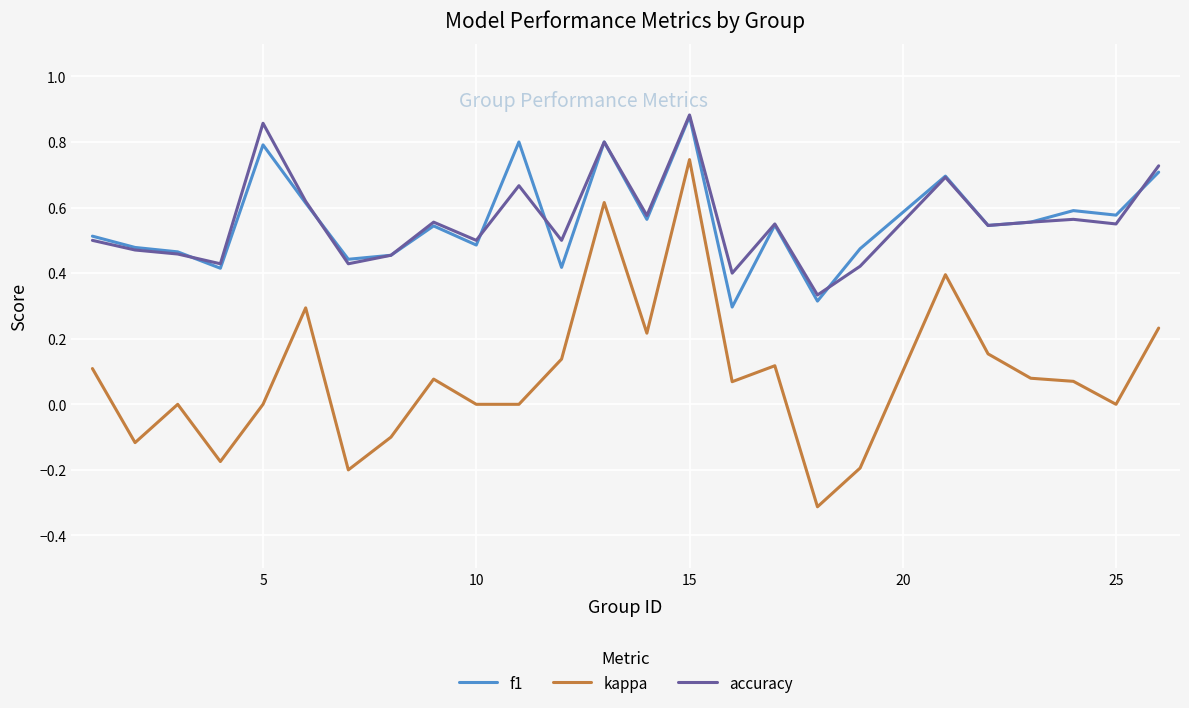

True or false: f1 and kappa intersect in this chart.

False